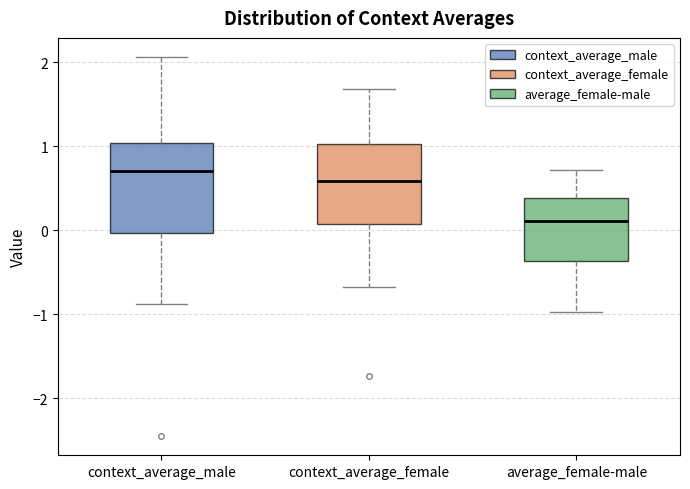

Reading left to right, transcribe this box plot: for each box, give where its median line is, the range the box spans, and where its two whiskers end, as read against the y-axis. The values are not printed on the chart, so give them approximately, as read against the axis.

context_average_male: median 0.7, box 0.0 to 1.0, whiskers -0.9 to 2.1
context_average_female: median 0.6, box 0.1 to 1.0, whiskers -0.7 to 1.7
average_female-male: median 0.1, box -0.4 to 0.4, whiskers -1.0 to 0.7